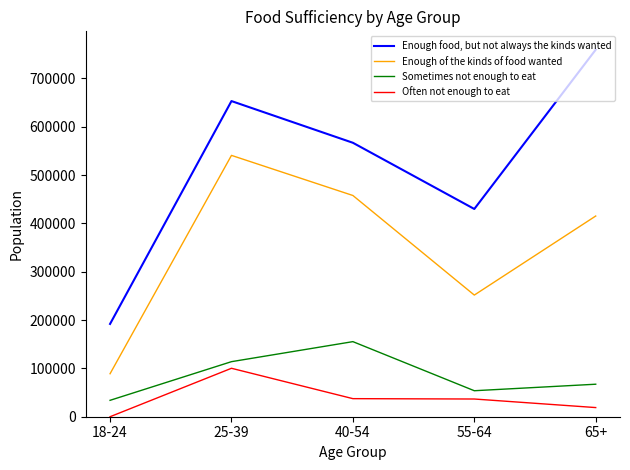

Which series has the widest spread of values?

Enough food, but not always the kinds wanted